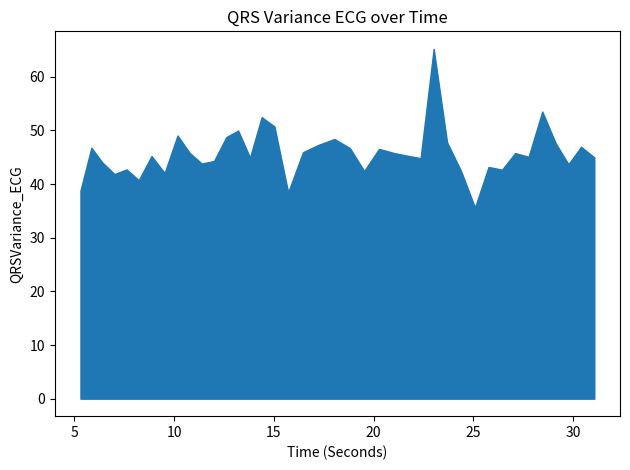

Reading right to left, transcribe all the data shown in this chart.

45.0	46.9	43.7	47.5	53.5	45.1	45.8	42.7	43.2	35.6	42.4	47.8	65.2	44.8	45.3	45.8	46.5	42.4	46.7	48.4	47.3	45.9	38.4	50.7	52.5	44.9	50.0	48.7	44.3	43.8	45.8	49.1	42.1	45.2	40.7	42.7	41.9	44.0	46.8	38.8